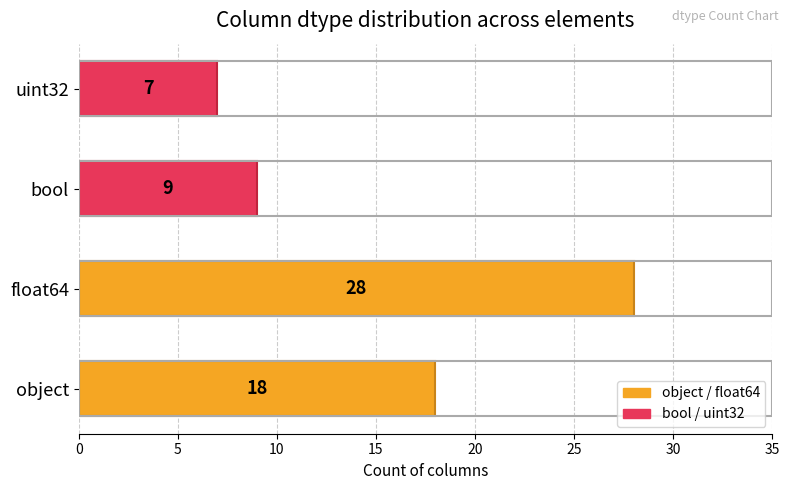

Which category has the lowest value across all series?

uint32